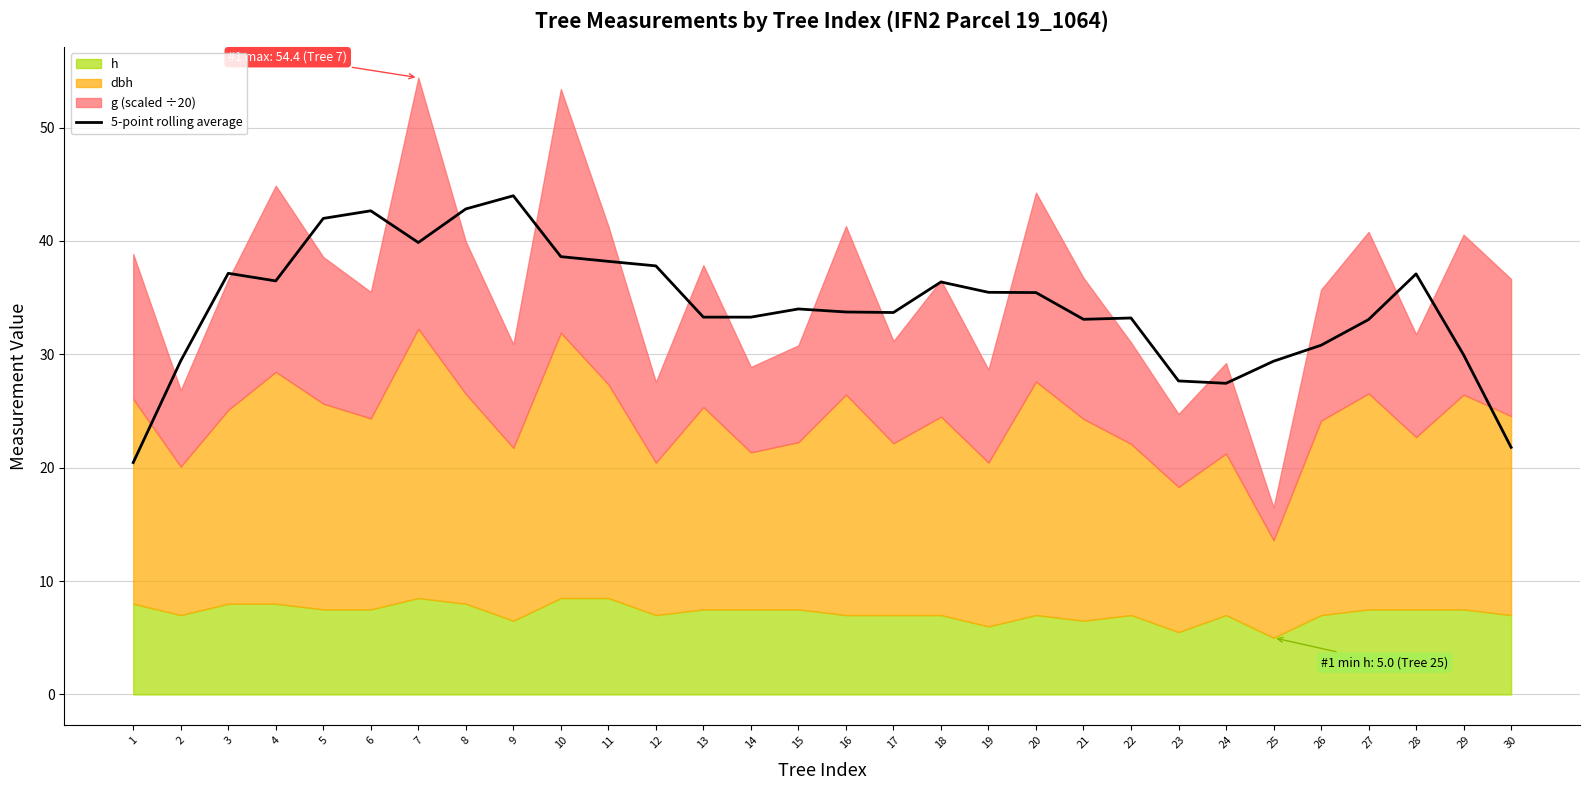

What is the value of the 27th point from the left?

33.1